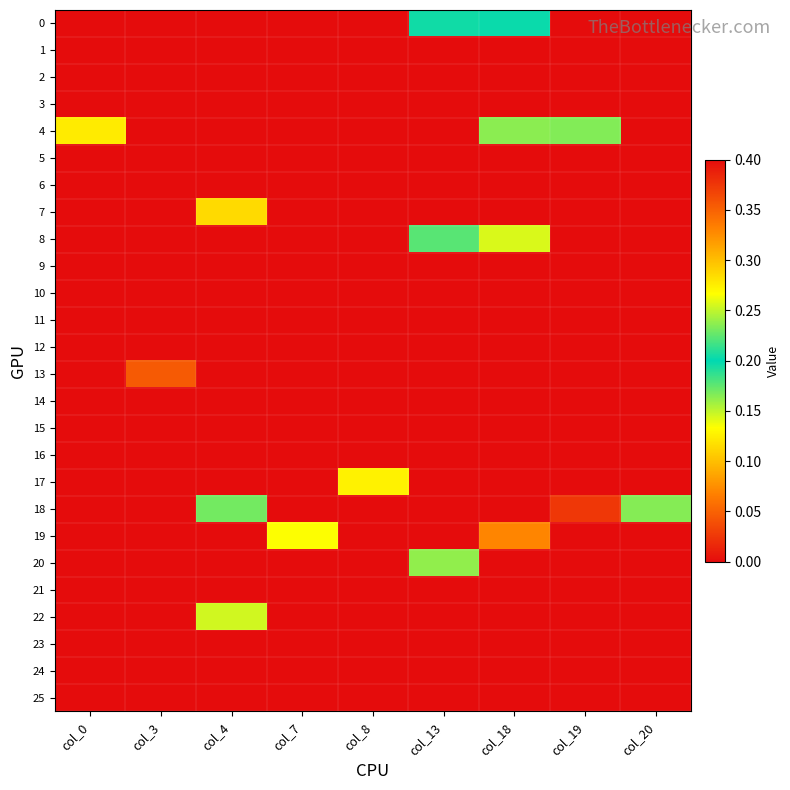

At col_3, list the series in order from smallest to largest.

0, 1, 2, 3, 4, 5, 6, 7, 8, 9, 10, 11, 12, 14, 15, 16, 17, 18, 19, 20, 21, 22, 23, 24, 25, 13